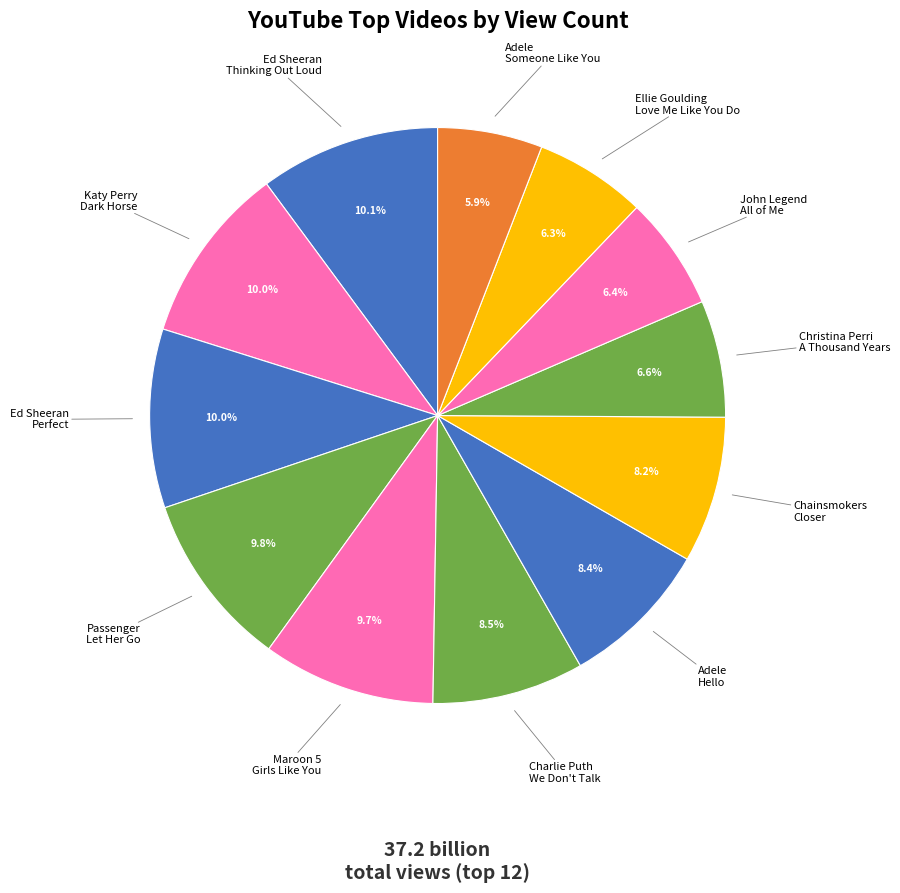

Is there any slice that represents more than half of the pie?

No